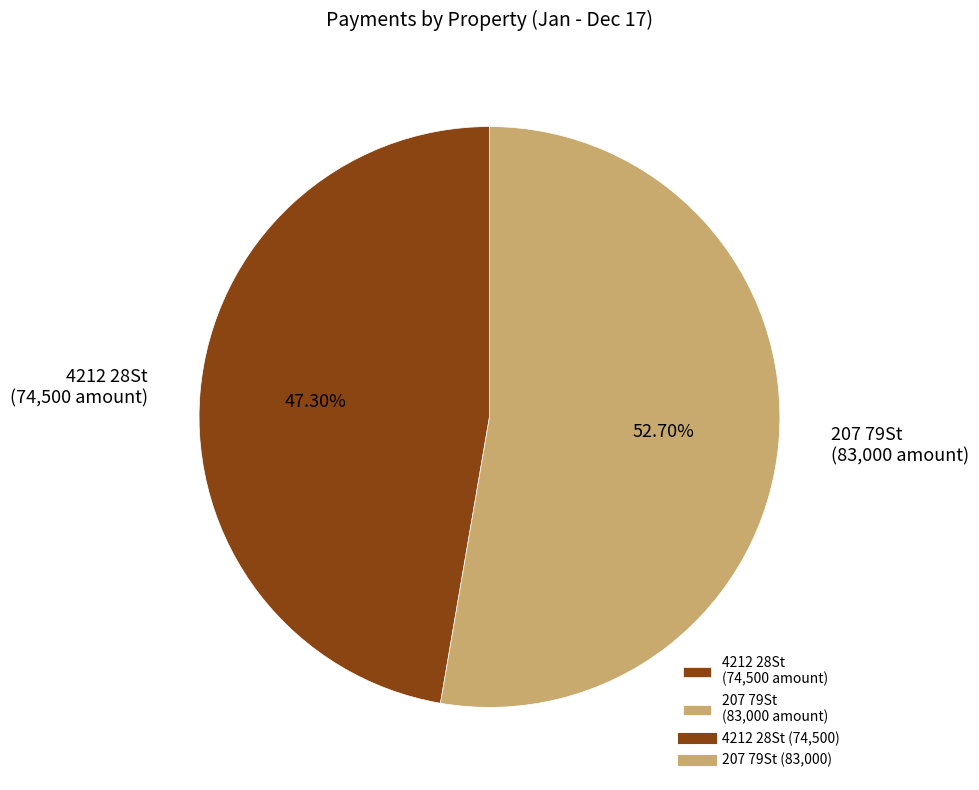

Which category accounts for the majority?

207 79St